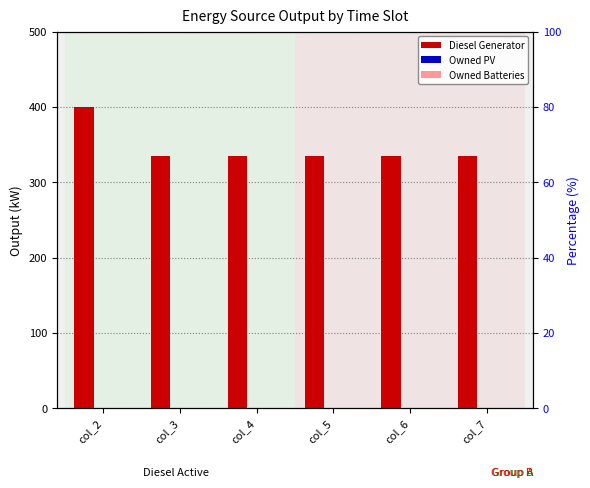

At which category is the sum across all series the highest?

col_2